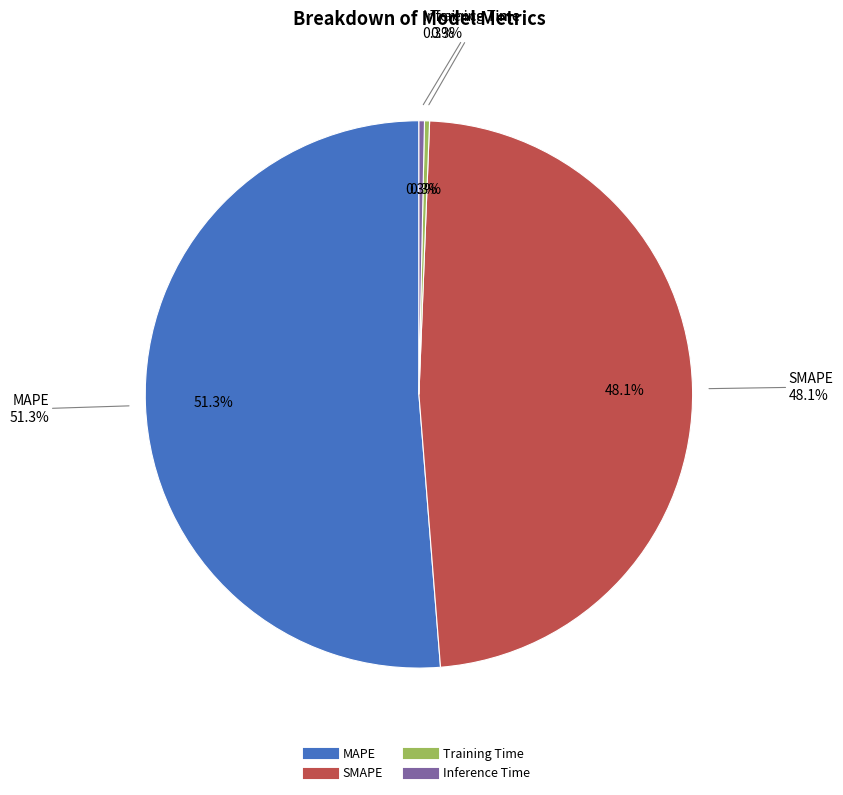

Which slice is the smallest?

Training Time